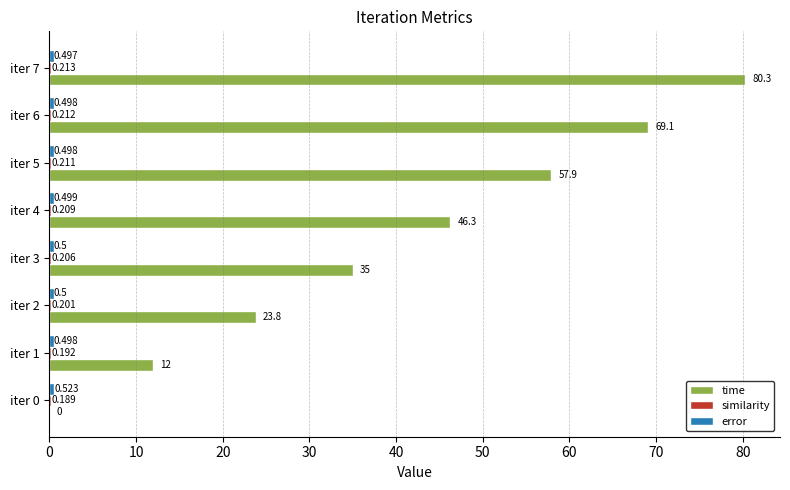

At which category is the sum across all series the highest?

iter 7